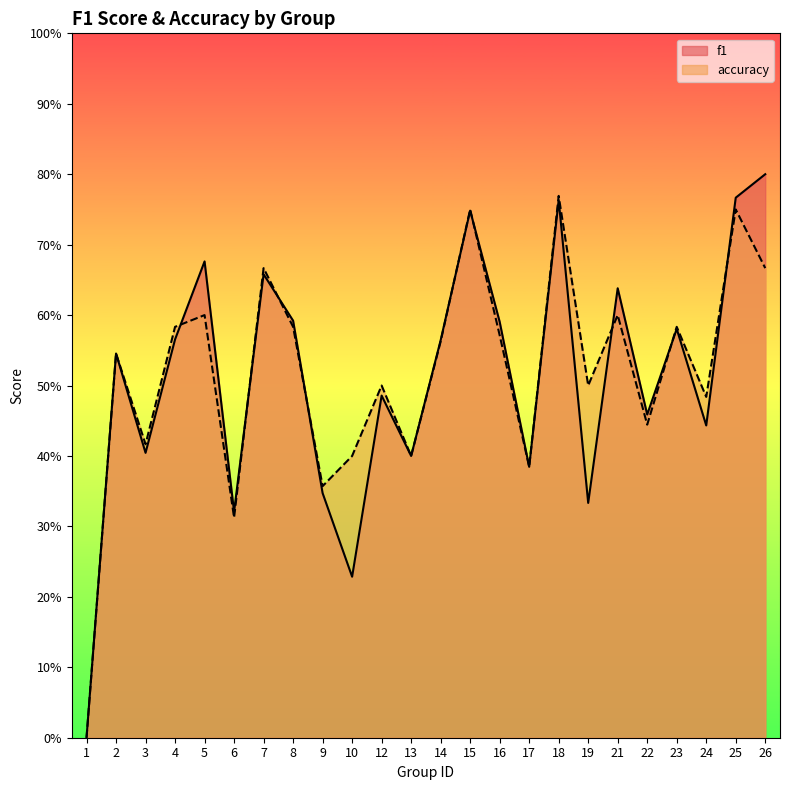

How many lines are shown in the chart?

2